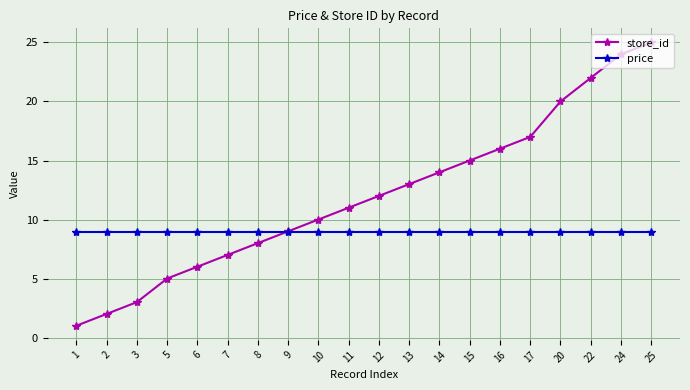

Which category has the lowest value across all series?

1